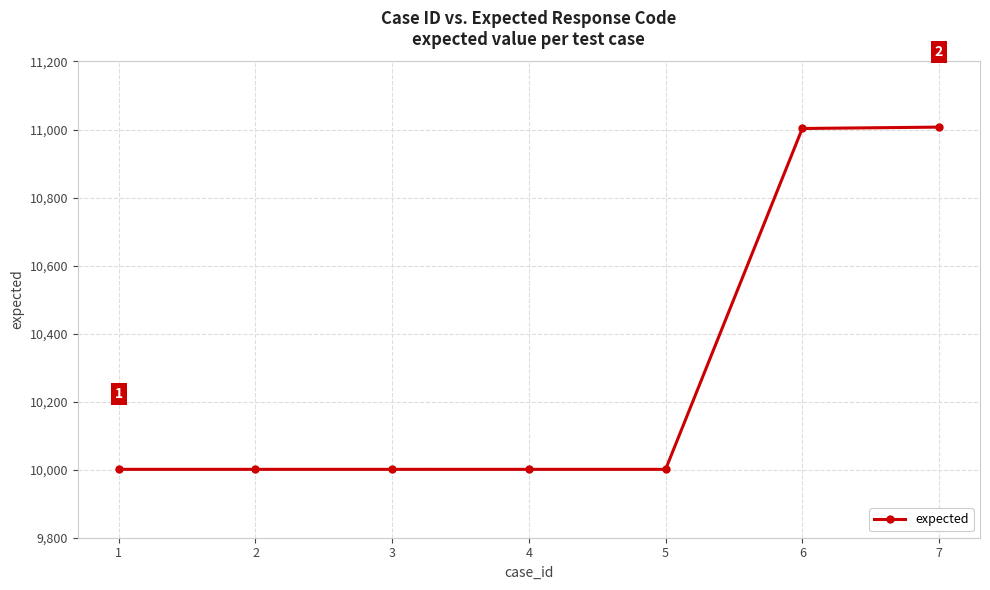

What is the minimum value shown in the chart?

10001